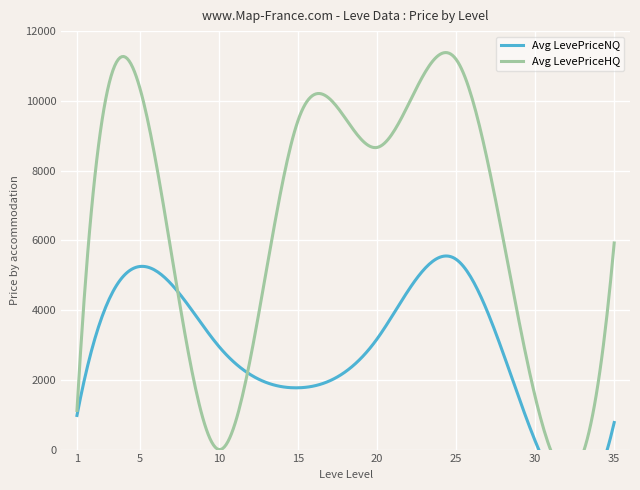

Which series ends up on top after the final intersection of Avg LevePriceHQ and Avg LevePriceNQ?

Avg LevePriceHQ